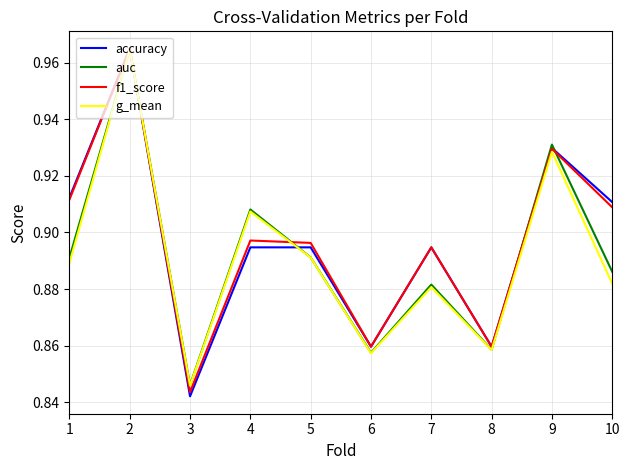

What is the total value across all series at 8?

3.4